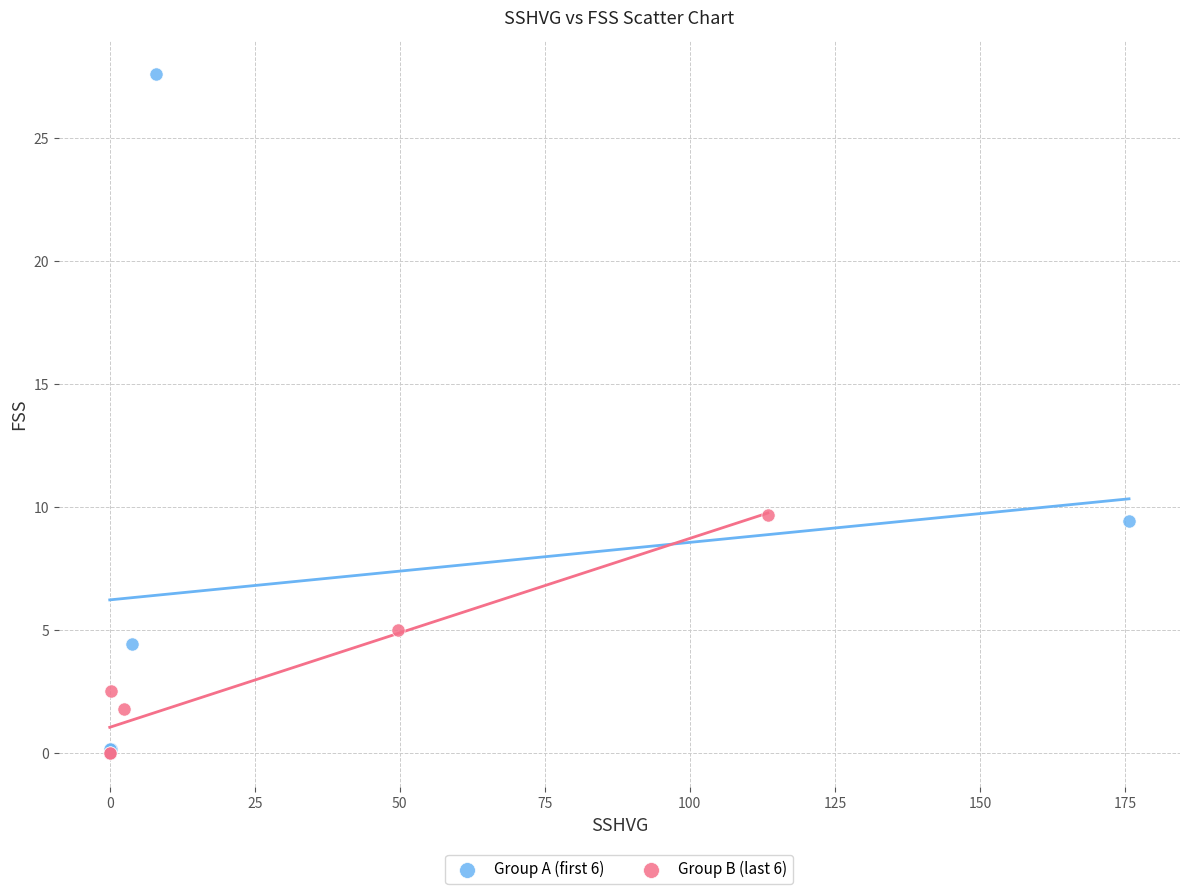

Which series has the largest Y range (max minus min)?

Group A (first 6)